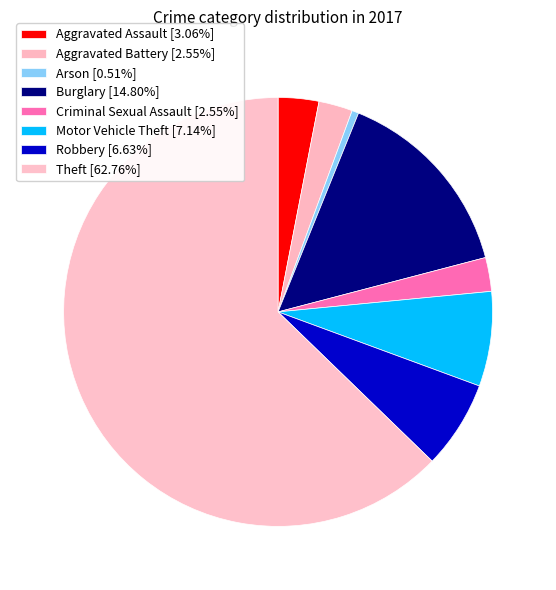

The Aggravated Battery slice represents 3% of the pie. True or false?

True